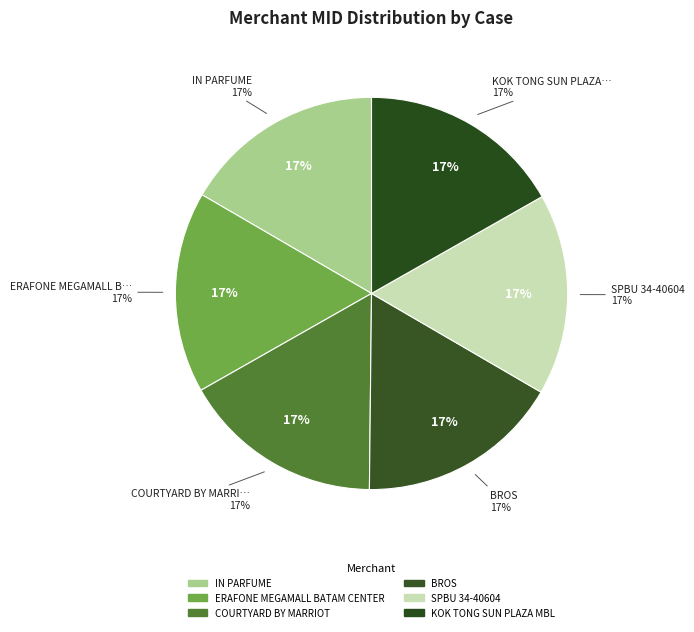

Between SPBU 34-40604 and COURTYARD BY MARRIOT, which is larger?

COURTYARD BY MARRIOT